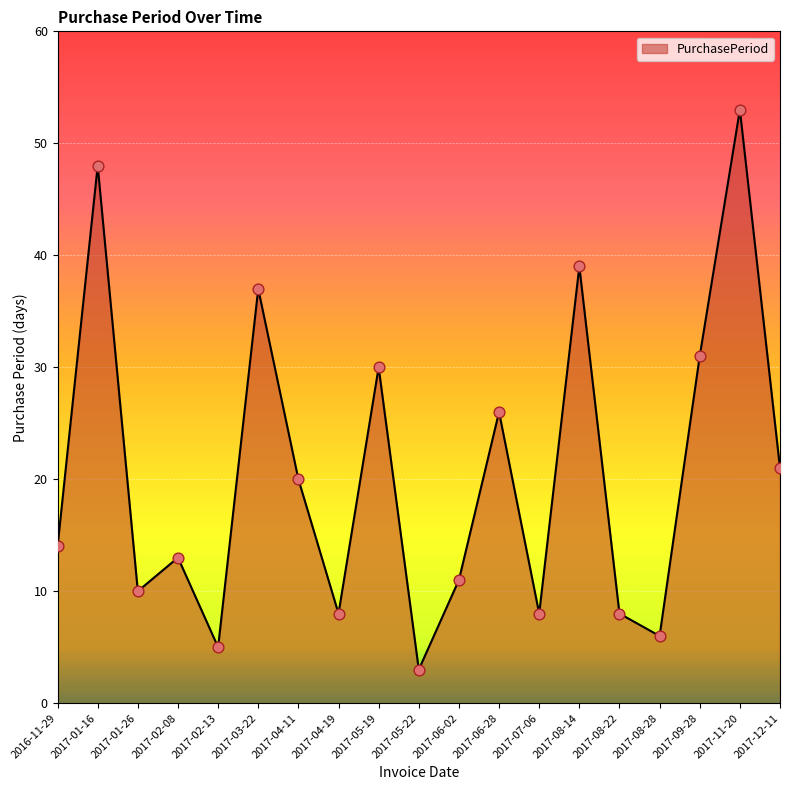

Between 2017-03-22 and 2017-11-20, which is larger?

2017-11-20